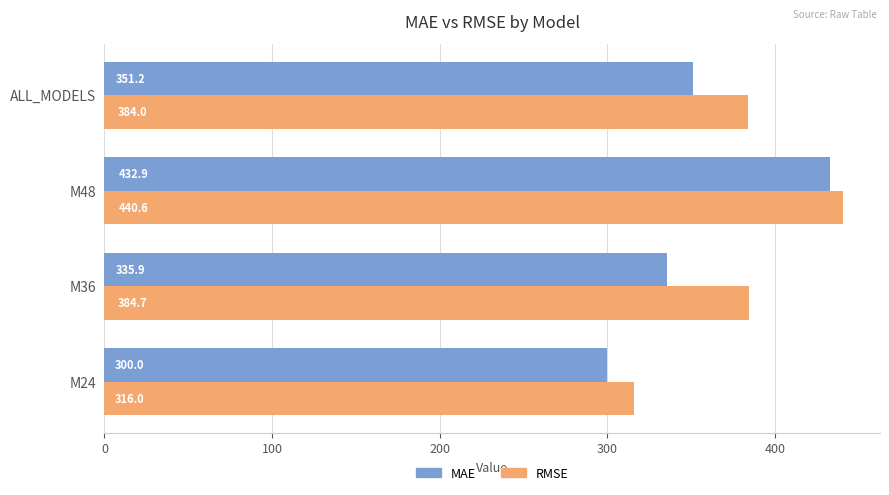

What is the maximum value shown in the chart?

440.6